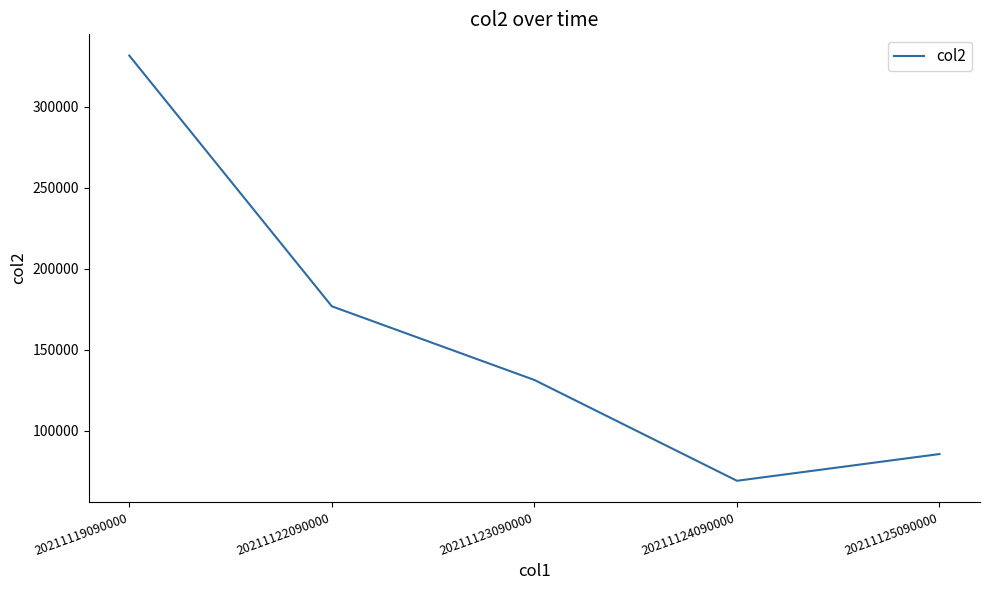

Reading left to right, transcribe all the data shown in this chart.

20211119090000=331732	20211122090000=176775	20211123090000=131243	20211124090000=68938	20211125090000=85457